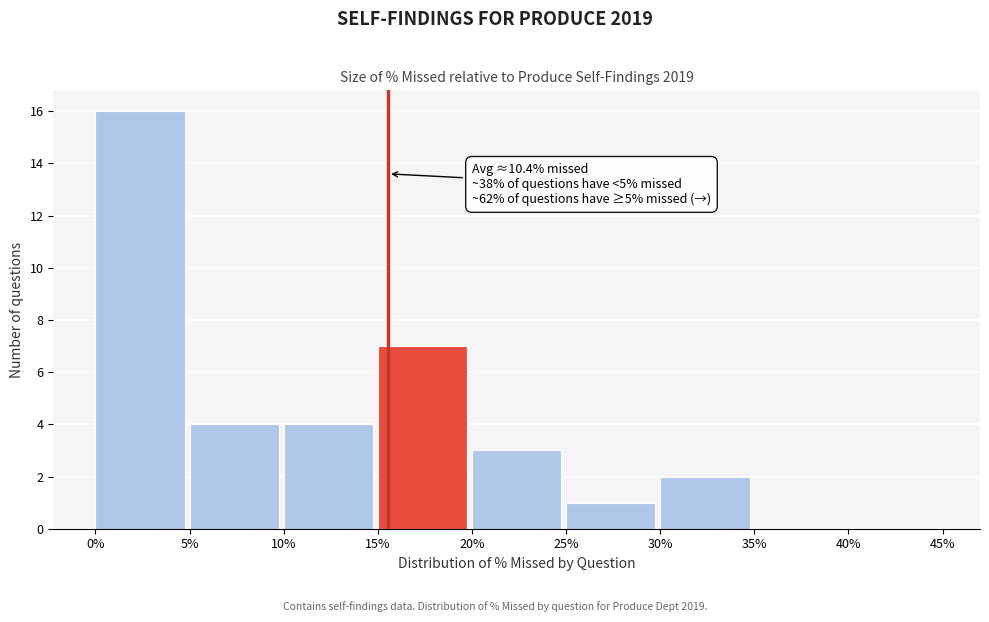

Which range on the x-axis has the tallest bar?

0% to 5%